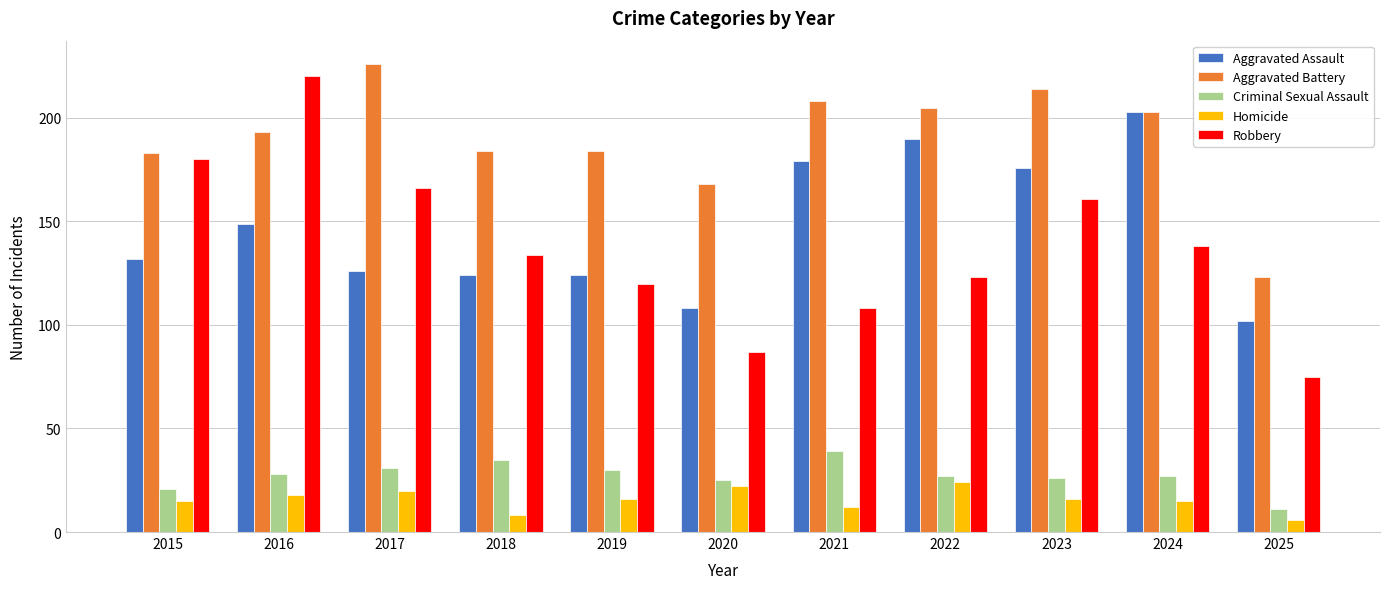

Reading left to right, what are all the values shown in this chart?

Aggravated Assault: 2015=132	2016=149	2017=126	2018=124	2019=124	2020=108	2021=179	2022=190	2023=176	2024=203	2025=102
Aggravated Battery: 2015=183	2016=193	2017=226	2018=184	2019=184	2020=168	2021=208	2022=205	2023=214	2024=203	2025=123
Criminal Sexual Assault: 2015=21	2016=28	2017=31	2018=35	2019=30	2020=25	2021=39	2022=27	2023=26	2024=27	2025=11
Homicide: 2015=15	2016=18	2017=20	2018=8	2019=16	2020=22	2021=12	2022=24	2023=16	2024=15	2025=6
Robbery: 2015=180	2016=220	2017=166	2018=134	2019=120	2020=87	2021=108	2022=123	2023=161	2024=138	2025=75